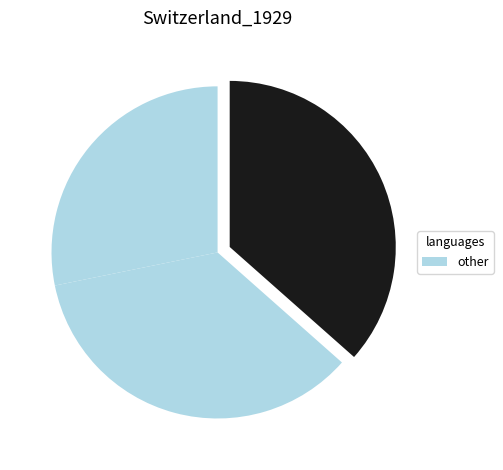

How many slices are in this pie chart?

3